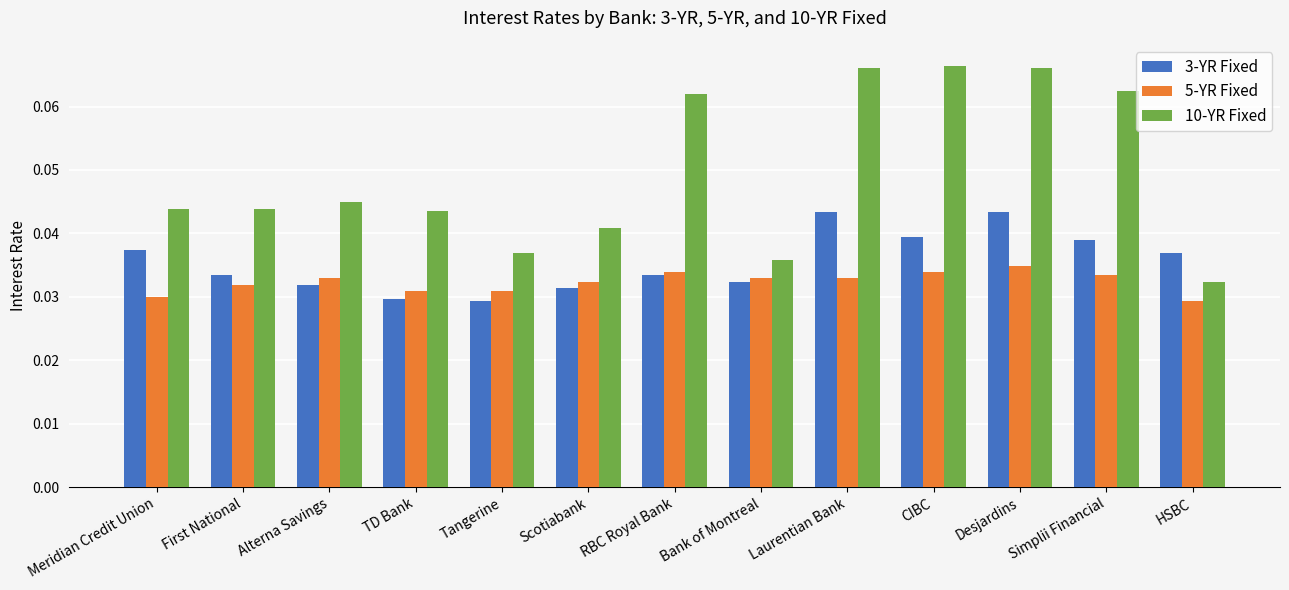

How many bars are there in total?

39